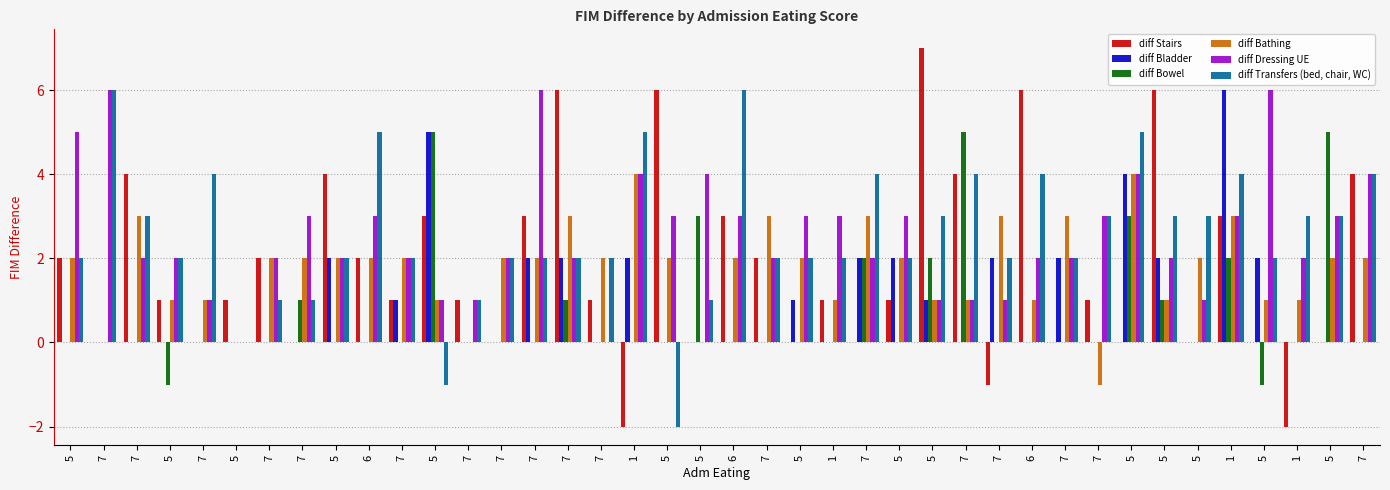

Rank the series at 1 from lowest to highest value.

diff Stairs, diff Bowel, diff Bladder, diff Bathing, diff Dressing UE, diff Transfers (bed, chair, WC)